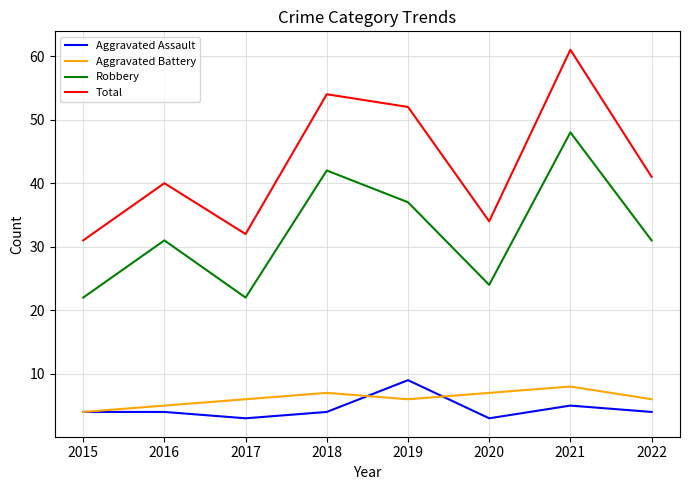

True or false: Aggravated Assault has a value of 4 at 2018.

True